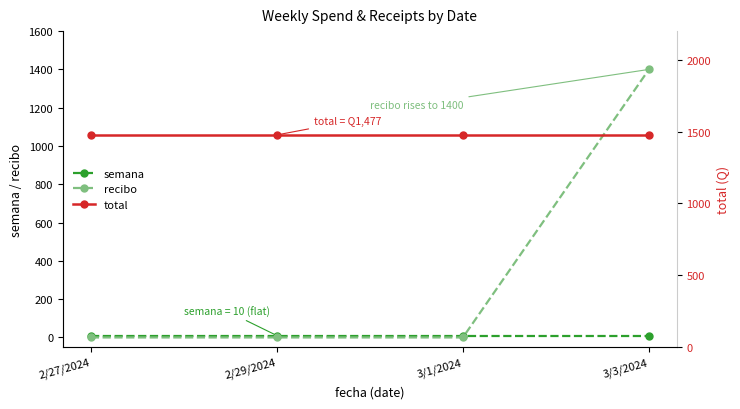

Read the total value at 3/3/2024.

1477